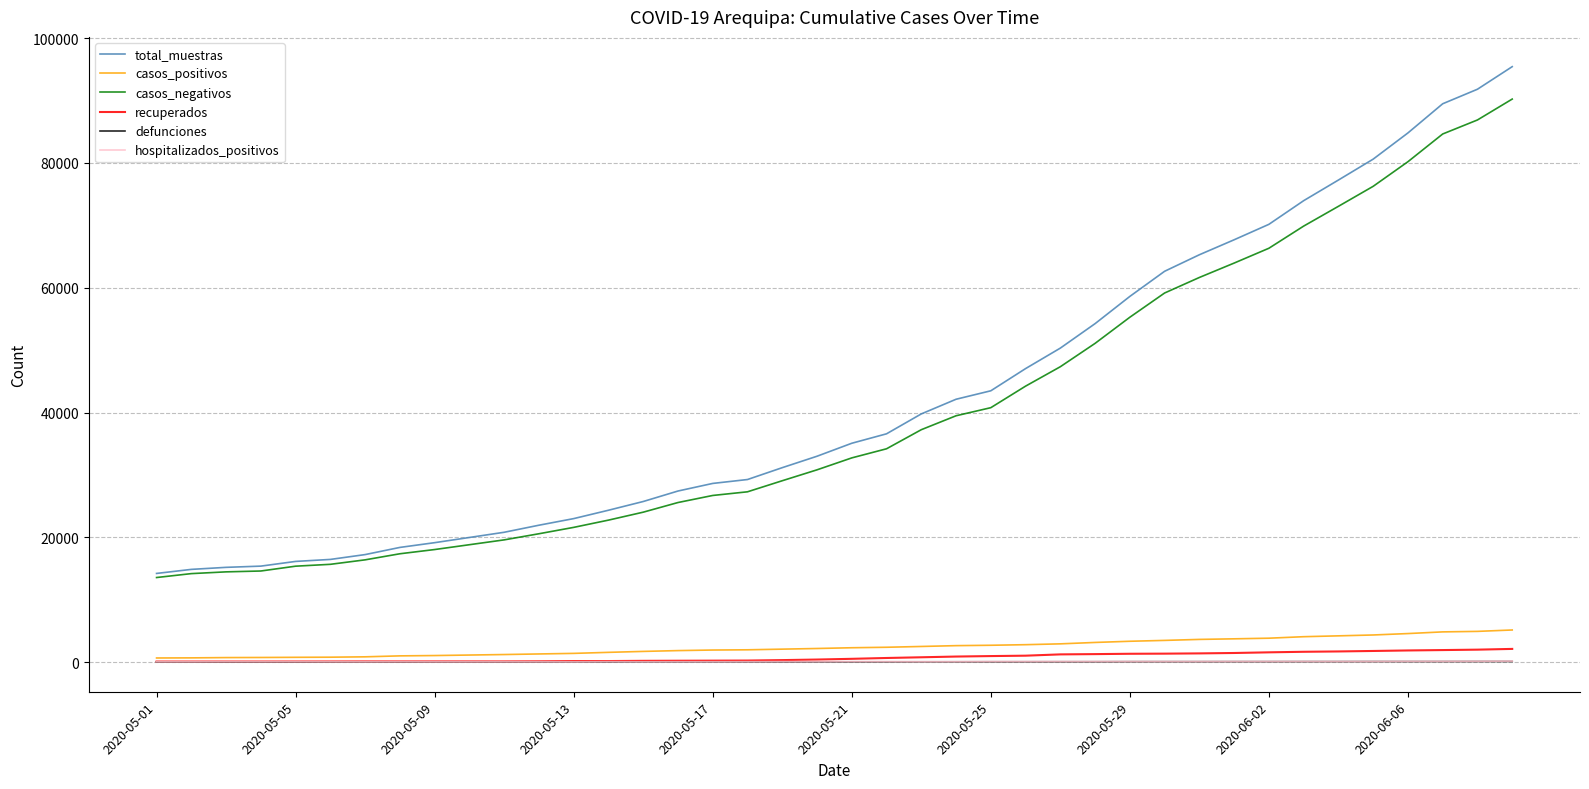

Count the number of data series in this chart.

6